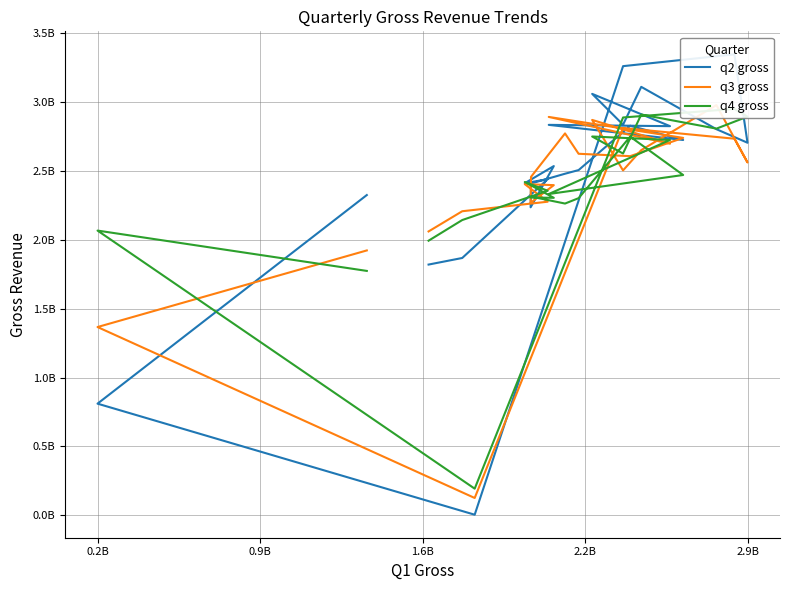

What are all the series names shown in the legend?

q2 gross, q3 gross, q4 gross